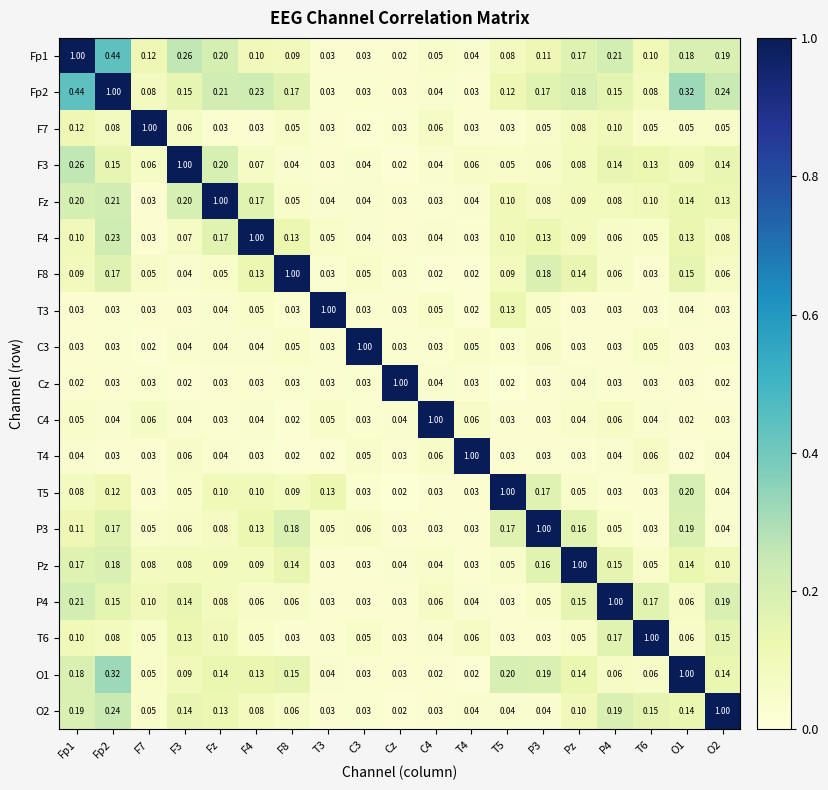

Is the value of T6 at T4 greater than the value of P3 at C4?

Yes